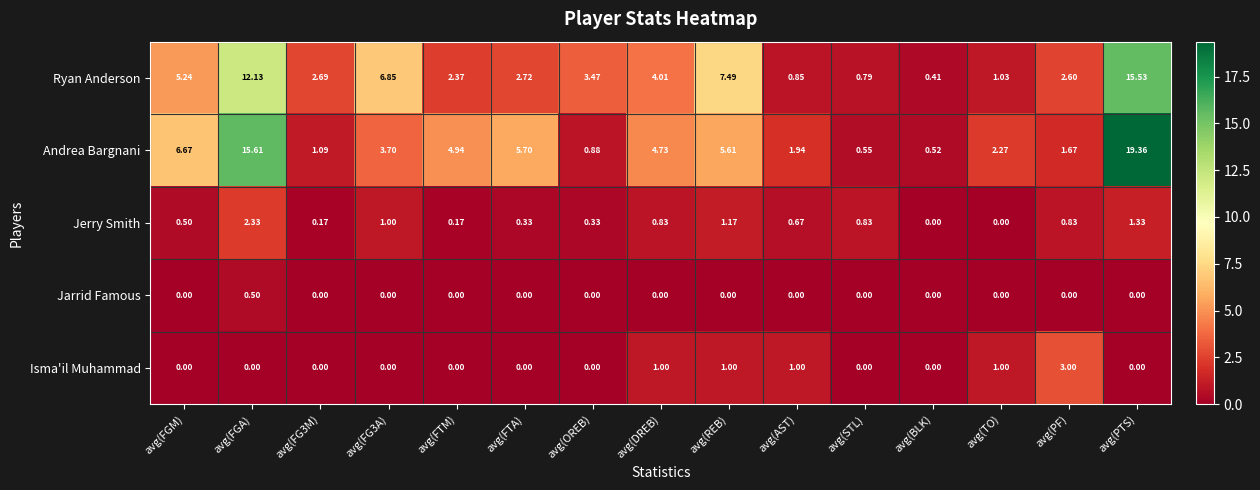

At which category is the sum across all series the highest?

avg(PTS)